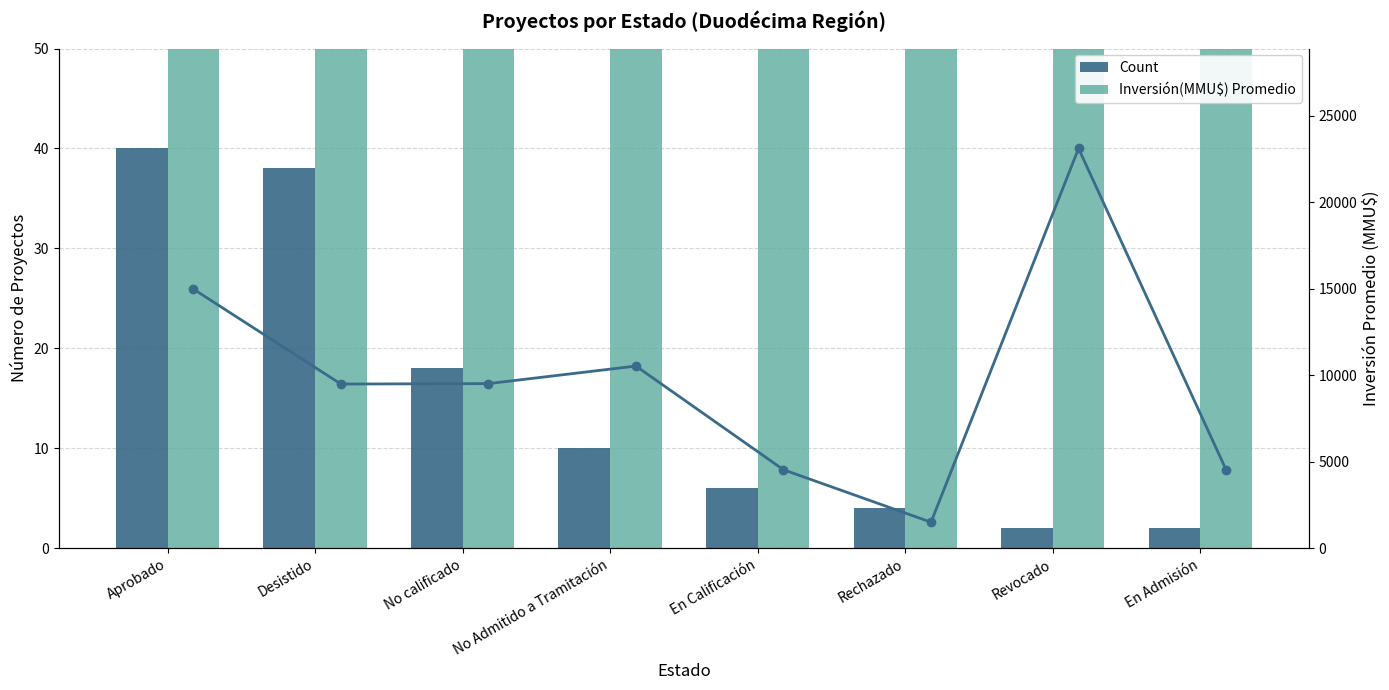

Which label corresponds to the largest value in the chart?

Revocado